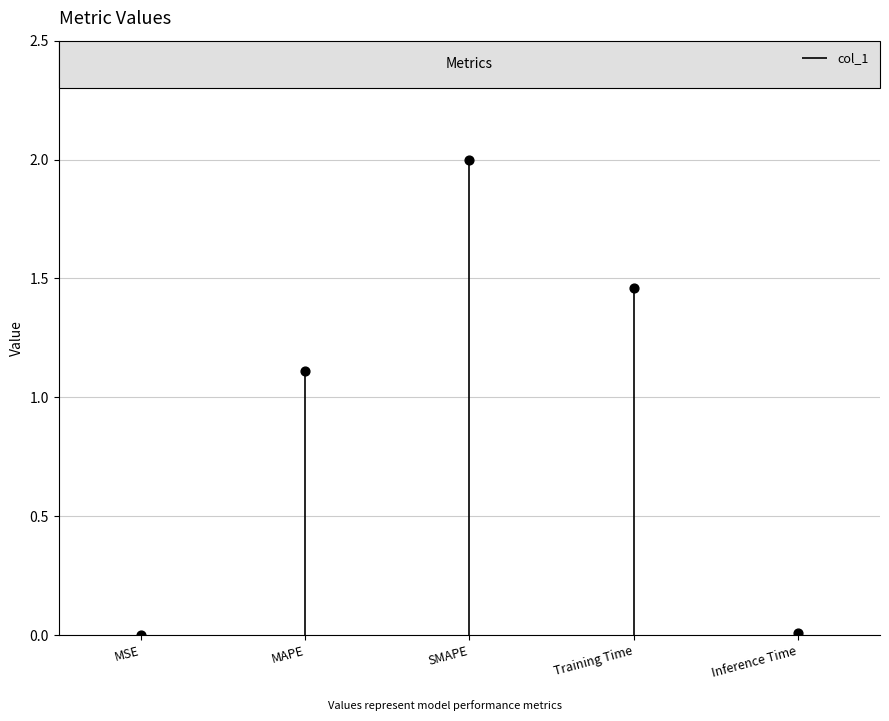

Which has a higher value, MAPE or Training Time?

Training Time